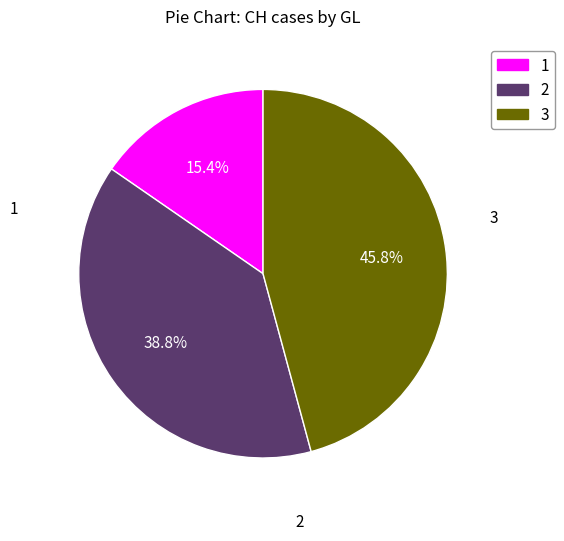

Is there any slice that represents more than half of the pie?

No